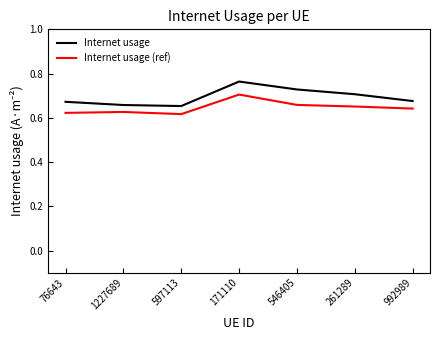

True or false: Internet usage has a value of 0.7 at 261289.

True